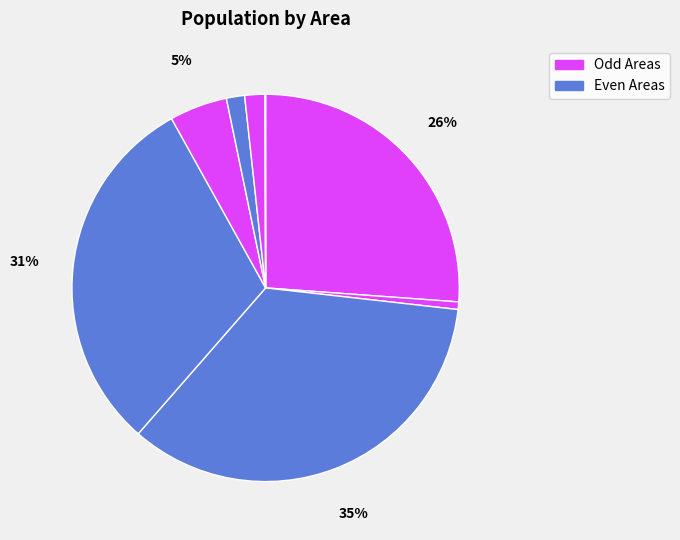

How many segments does this pie chart have?

8